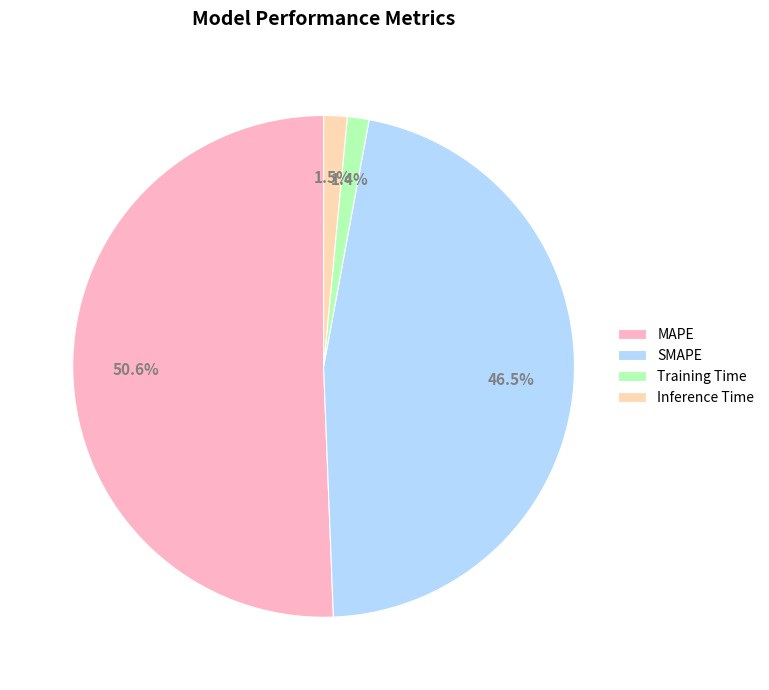

To the nearest percent, what is the difference between the largest and smallest slice percentages?

49%